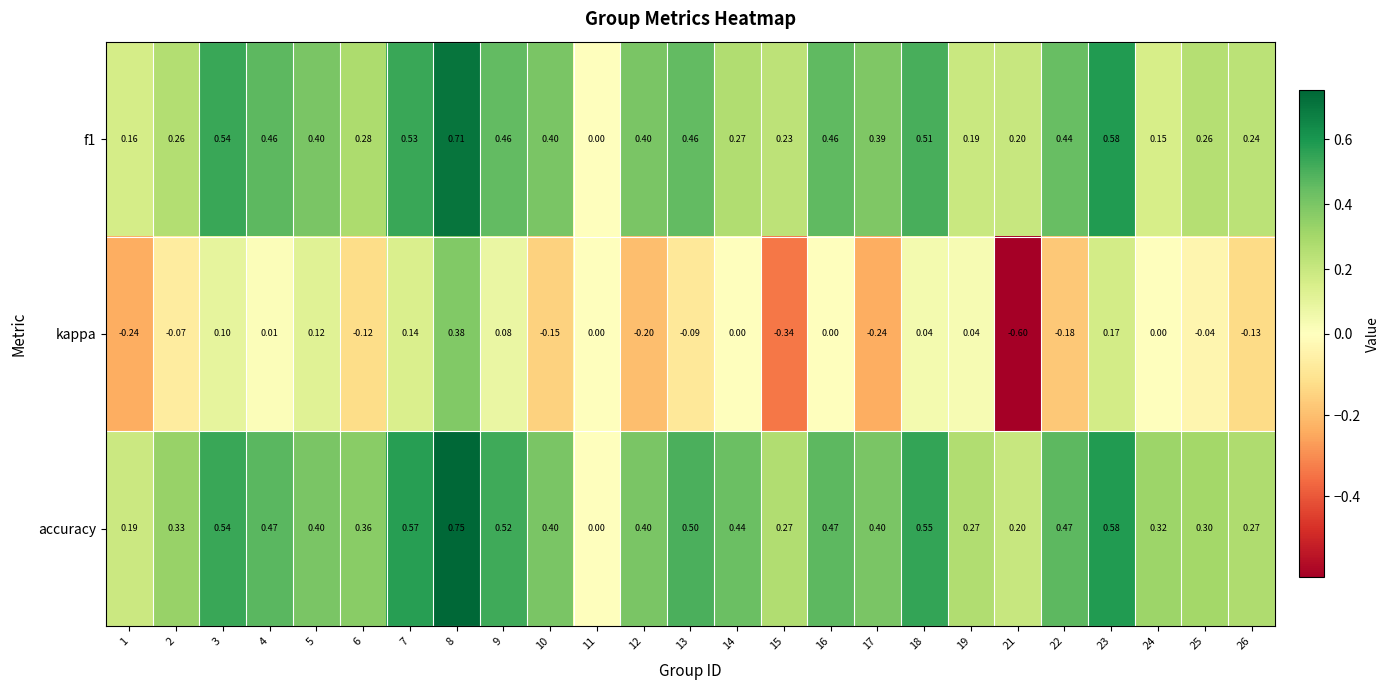

Which series has the widest spread of values?

kappa